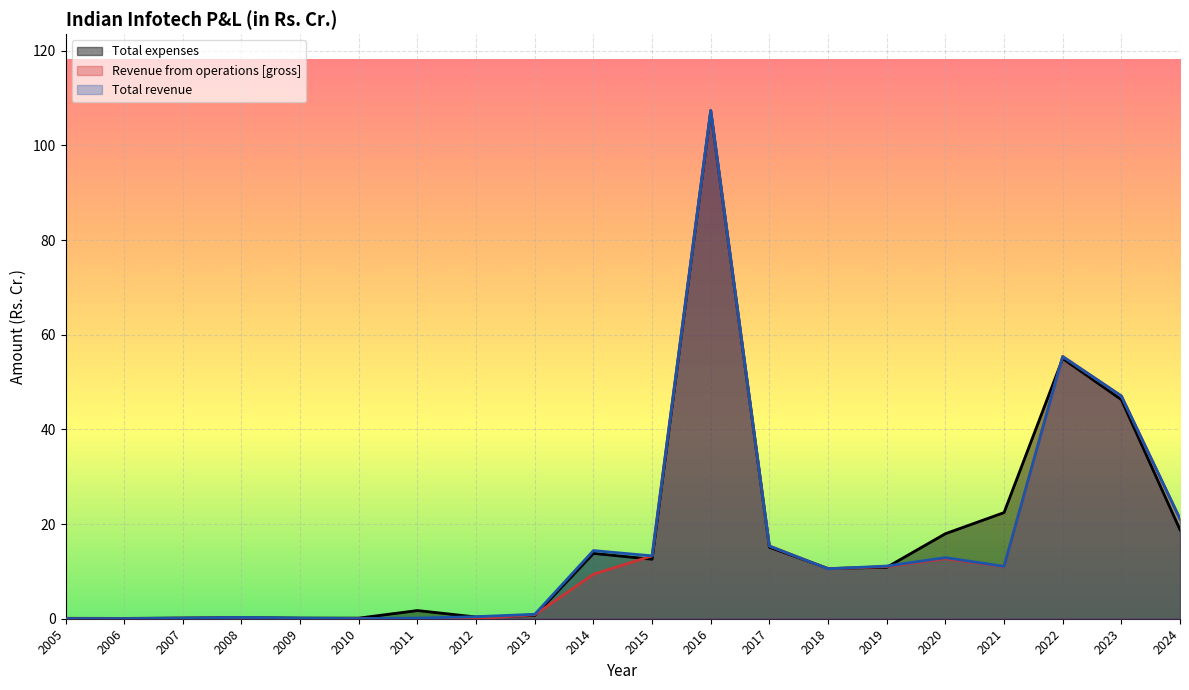

True or false: Total expenses and Total revenue cross at least once.

True